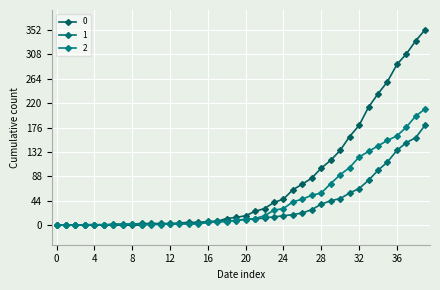

What is the greatest value displayed?

353